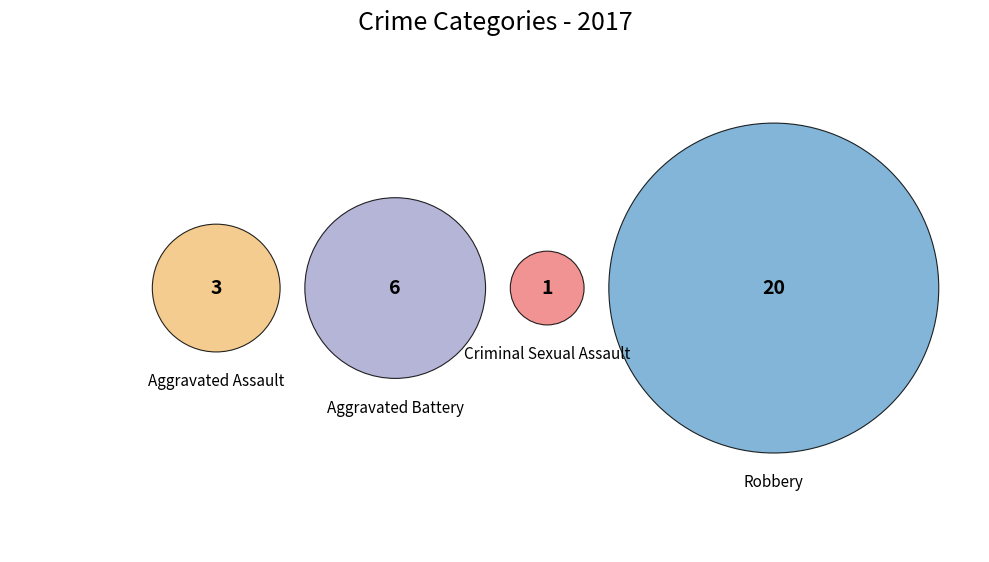

True or false: Criminal Sexual Assault accounts for 3% of the total.

True